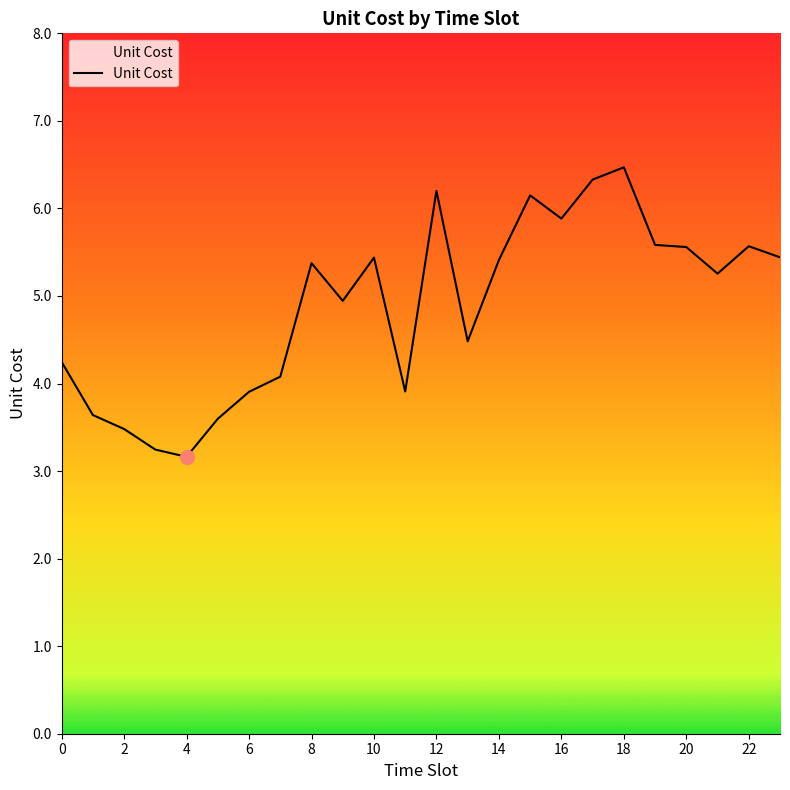

How many values are below 5?

11